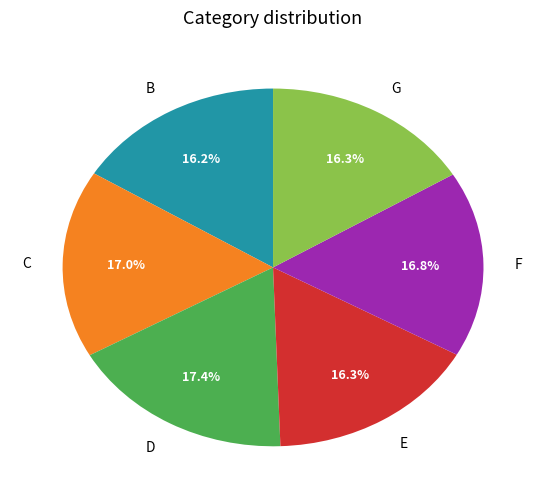

Is the sum of G and B greater than half?

No